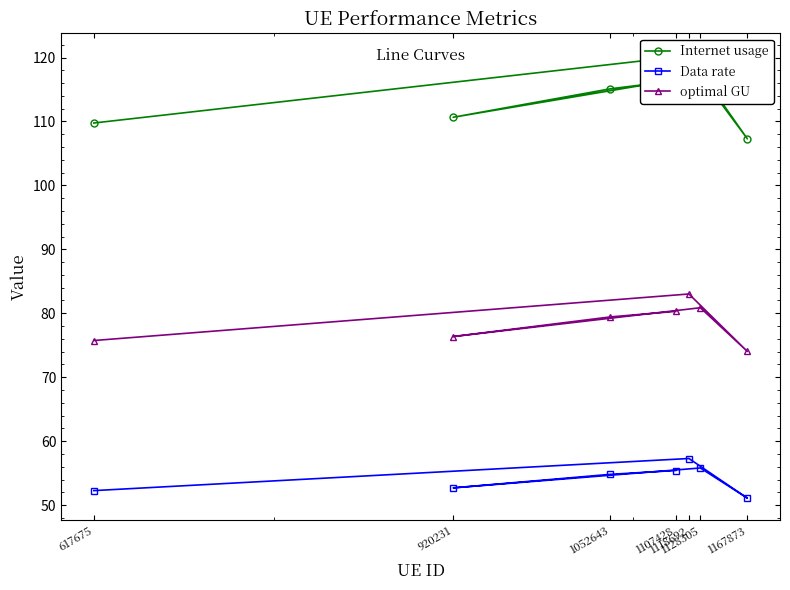

What is the total value across all series at 1052643?

249.4